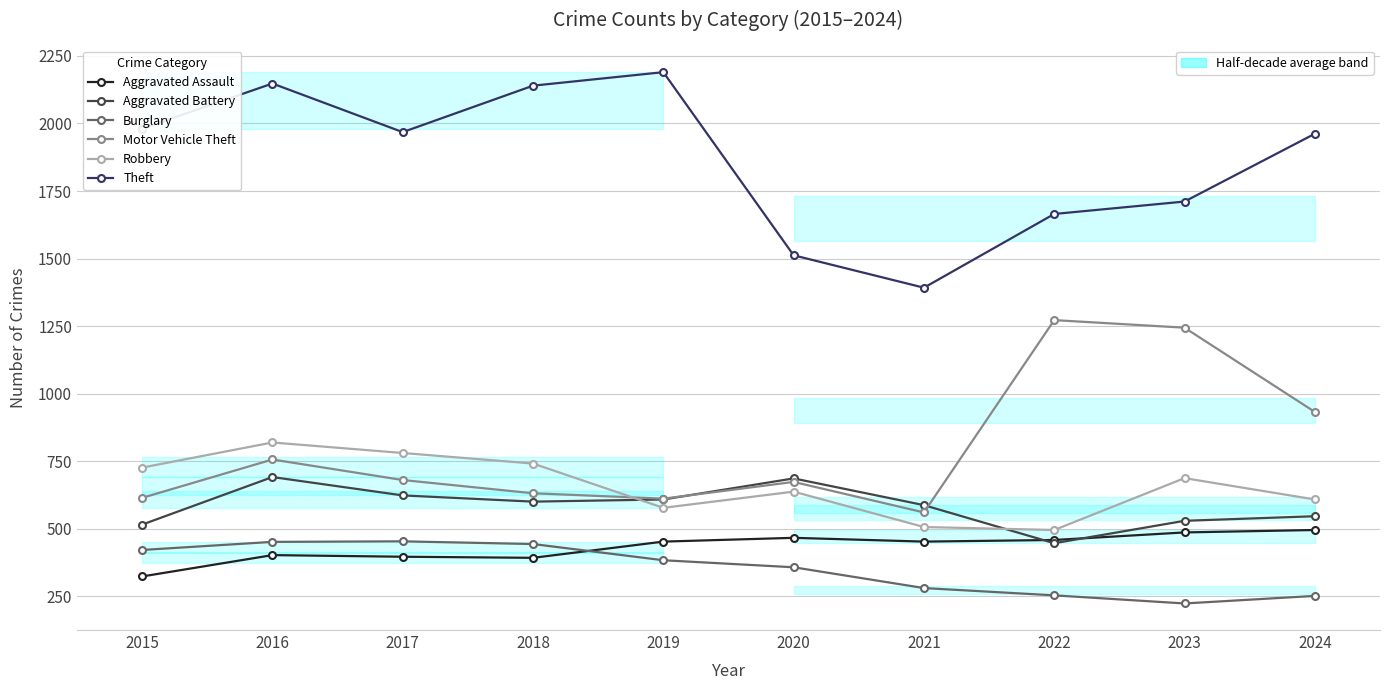

What is the greatest value displayed?

2190